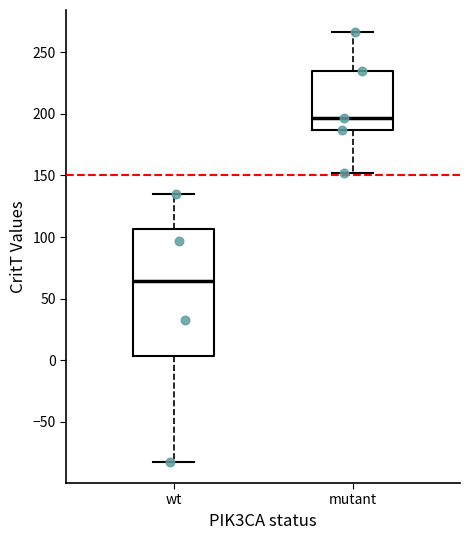

Where does the median line of the box for mutant sit on the y-axis? The values are not printed on the chart, so give them approximately, as read against the axis.

195